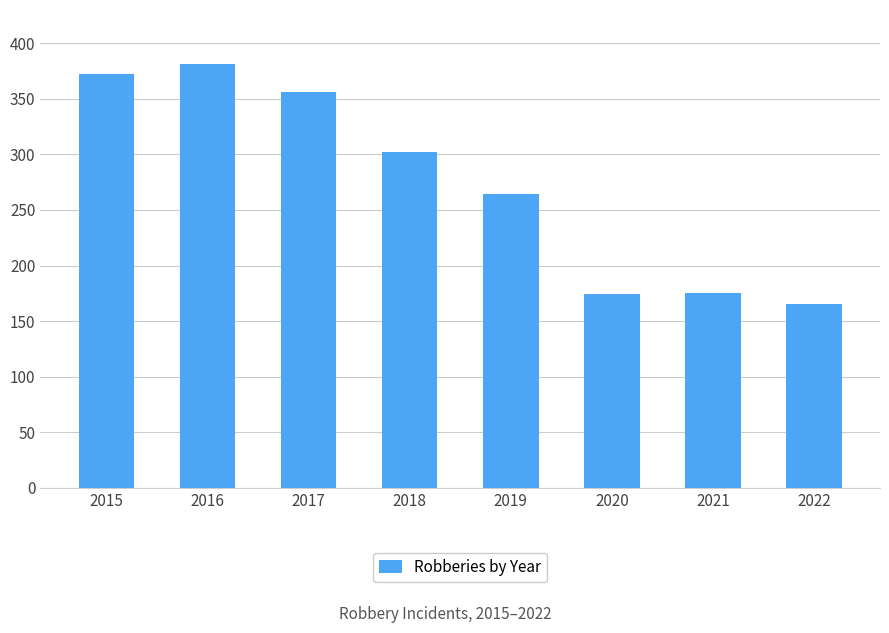

How many categories are shown in the chart?

8